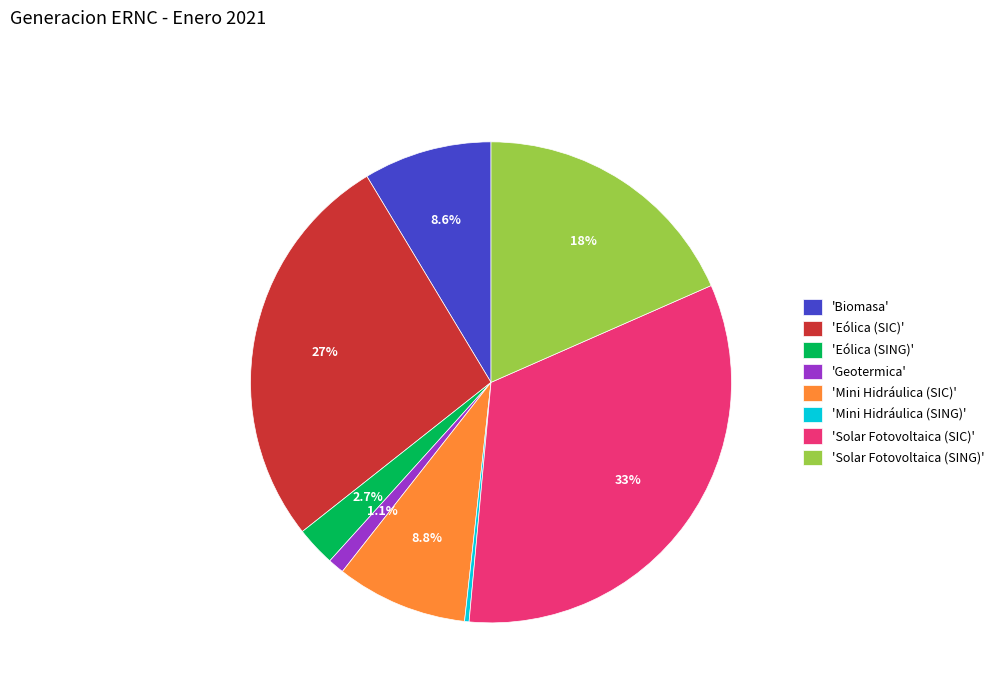

Do 'Eólica (SING)' and 'Mini Hidráulica (SIC)' together represent more than half of the pie?

No